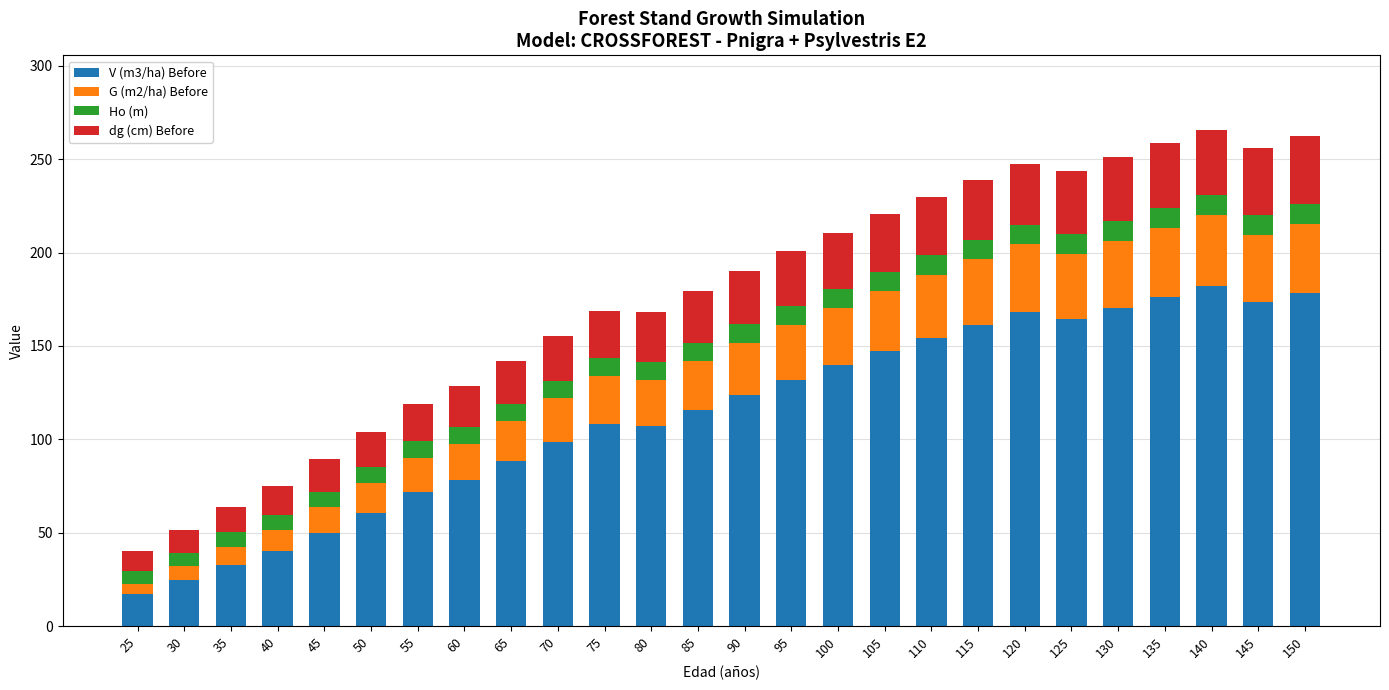

The V (m3/ha) Before series shows 28.7 at 45. True or false?

False